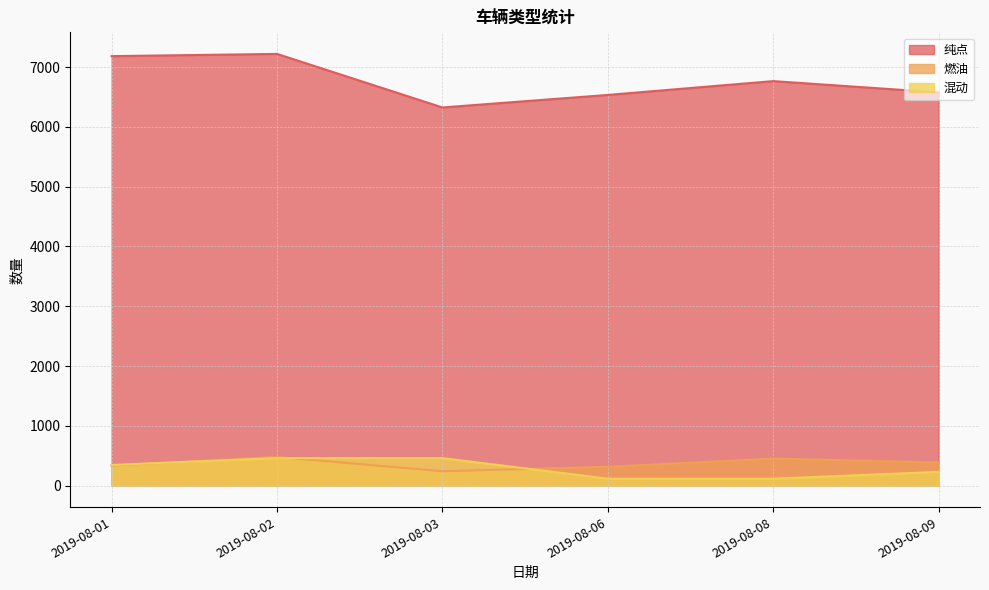

True or false: 混动 has a value of 230 at 2019-08-09.

True